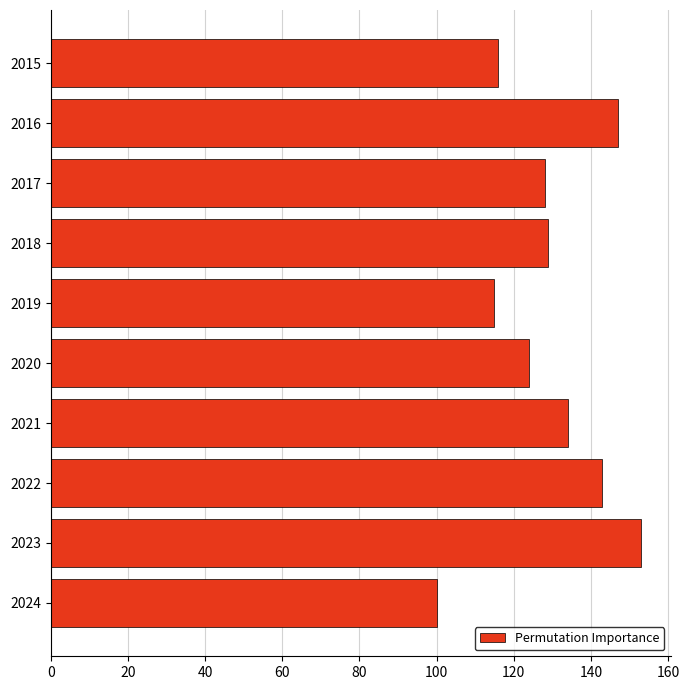

What is the maximum value shown in the chart?

153